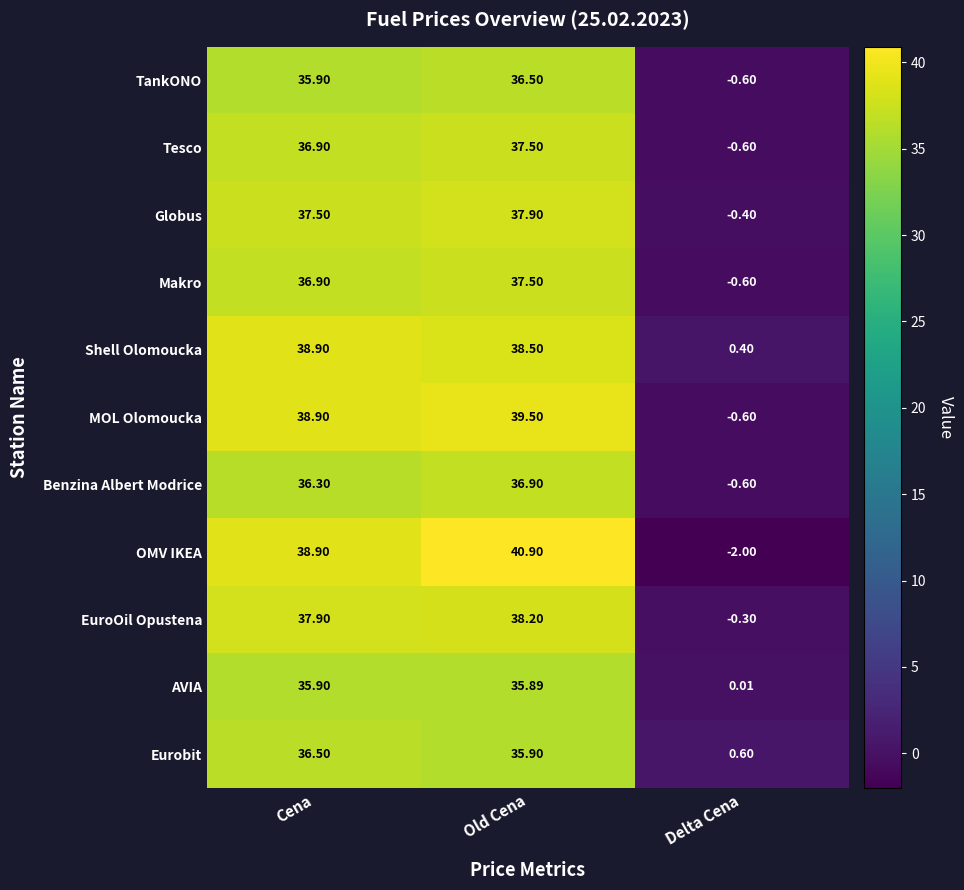

Which series changed the most between Cena and Old Cena?

OMV IKEA